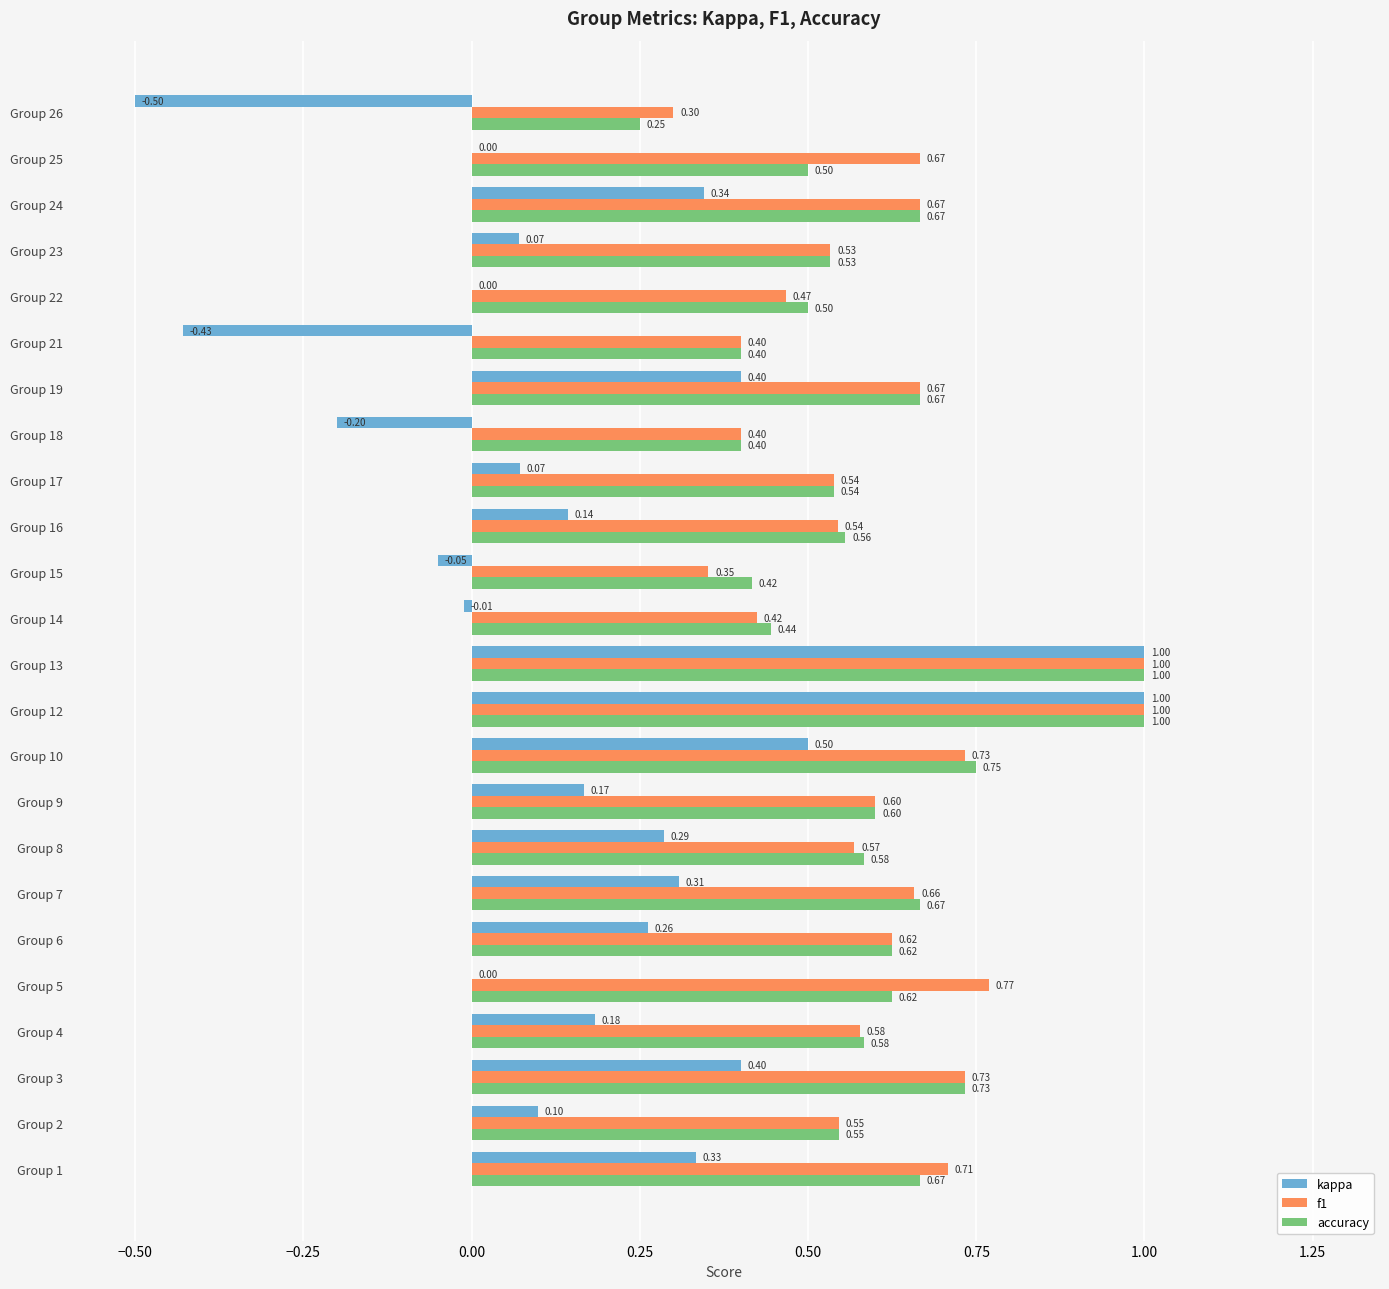

What is the sum of all f1 values?

14.5